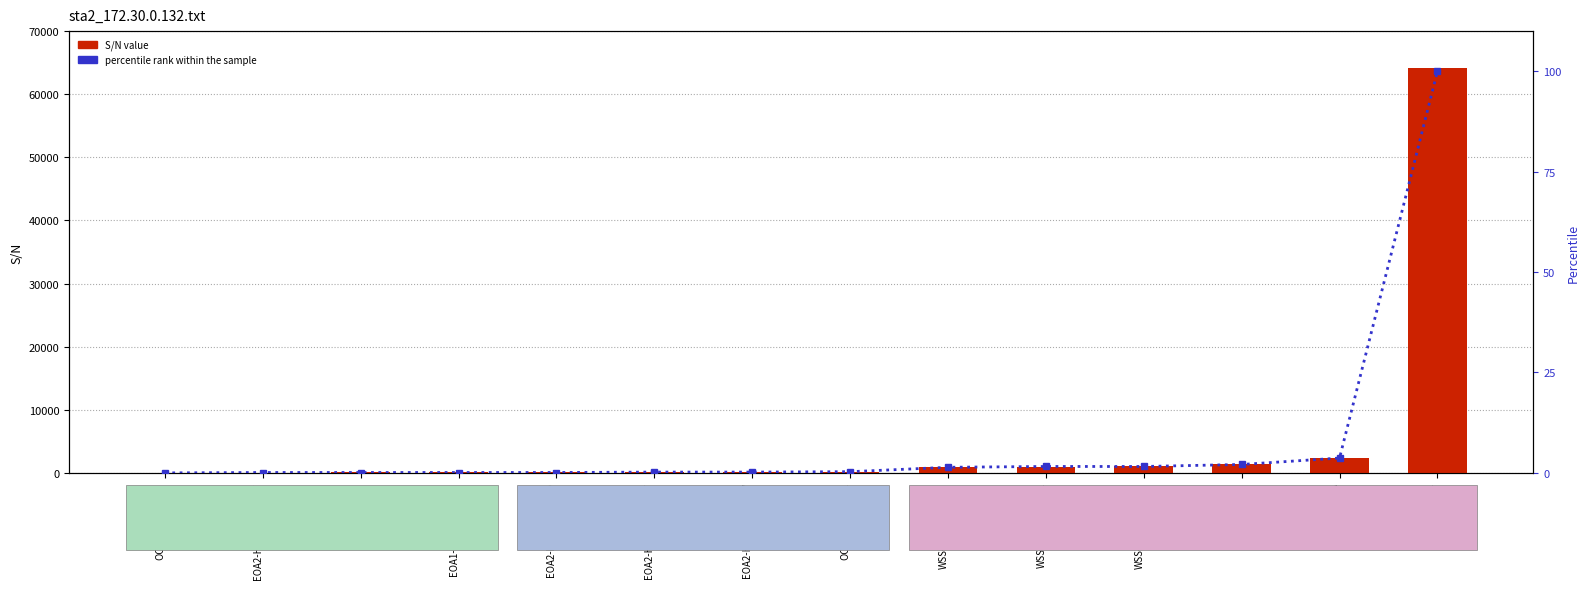

How many series are shown in this chart?

2